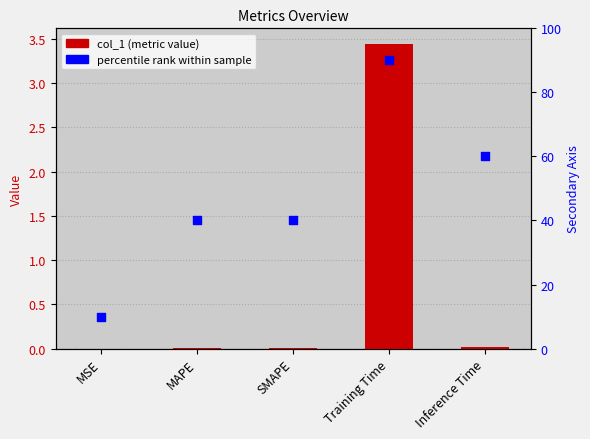

What are all the series names shown in the legend?

col_1, percentile rank